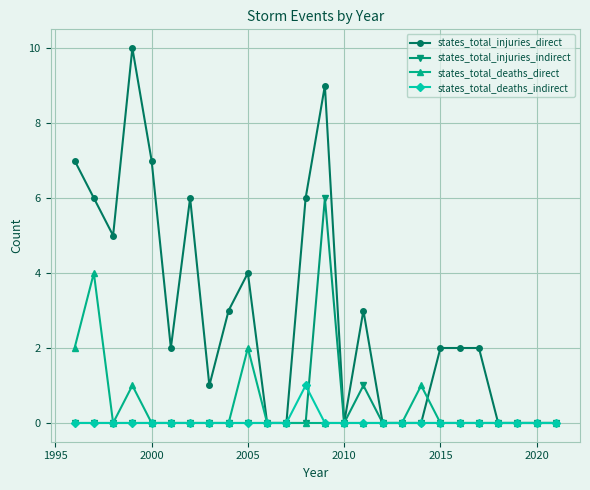

True or false: states_total_injuries_indirect and states_total_deaths_indirect intersect in this chart.

True